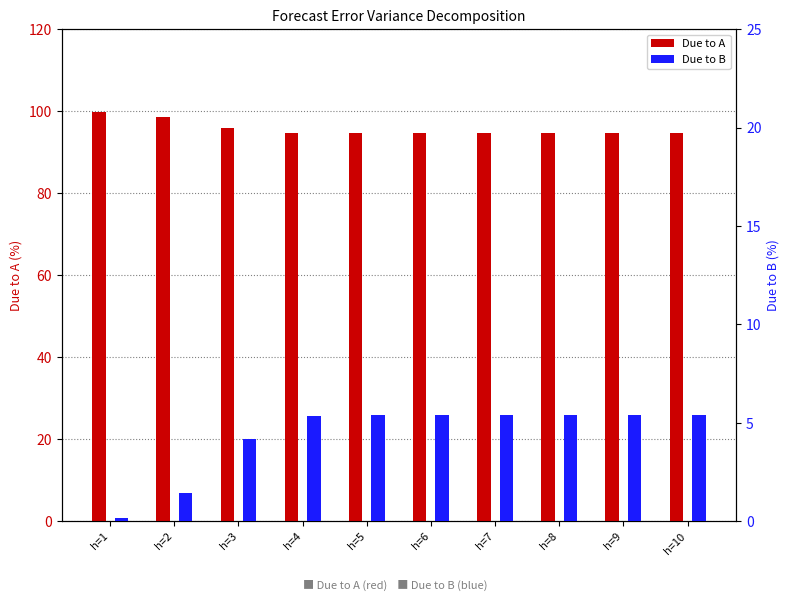

What value does the Due to A series have at h=9?

94.6